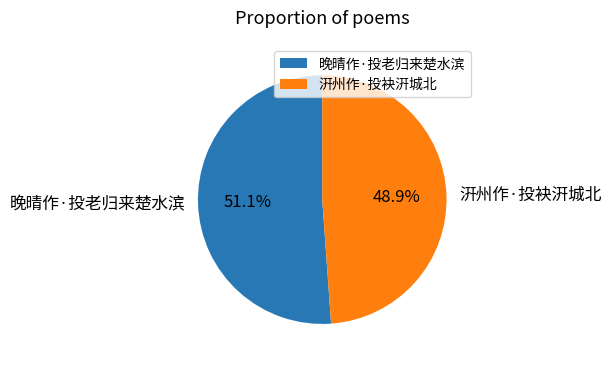

To the nearest percent, what percentage of the pie is 汧州作·投袂汧城北?

49%